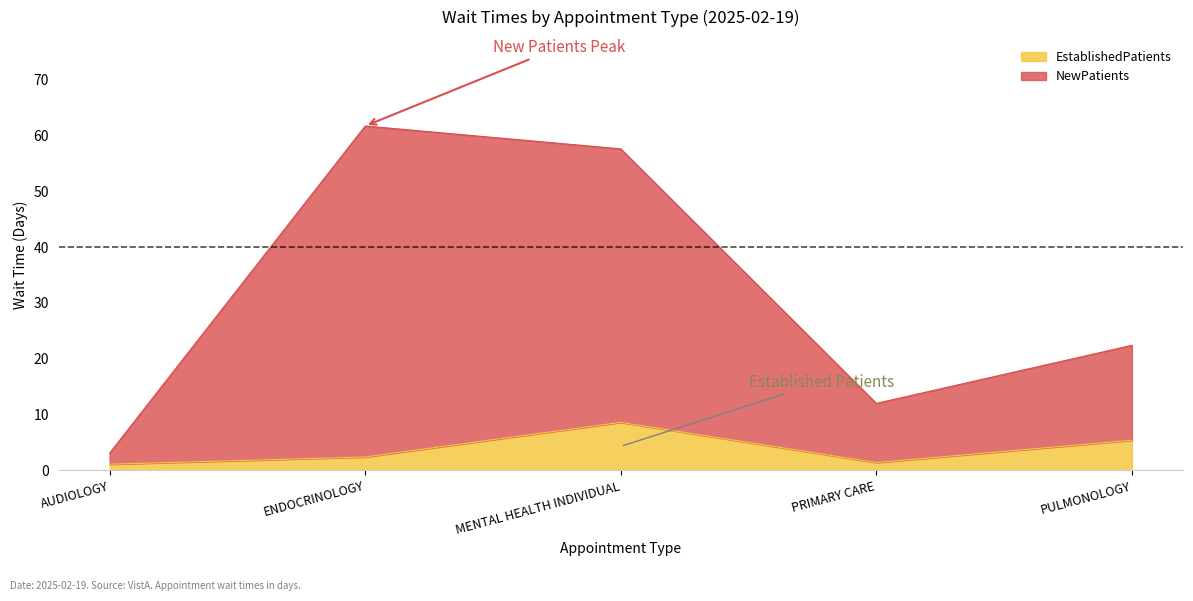

Between MENTAL HEALTH INDIVIDUAL and PULMONOLOGY, which series saw the biggest shift?

NewPatients